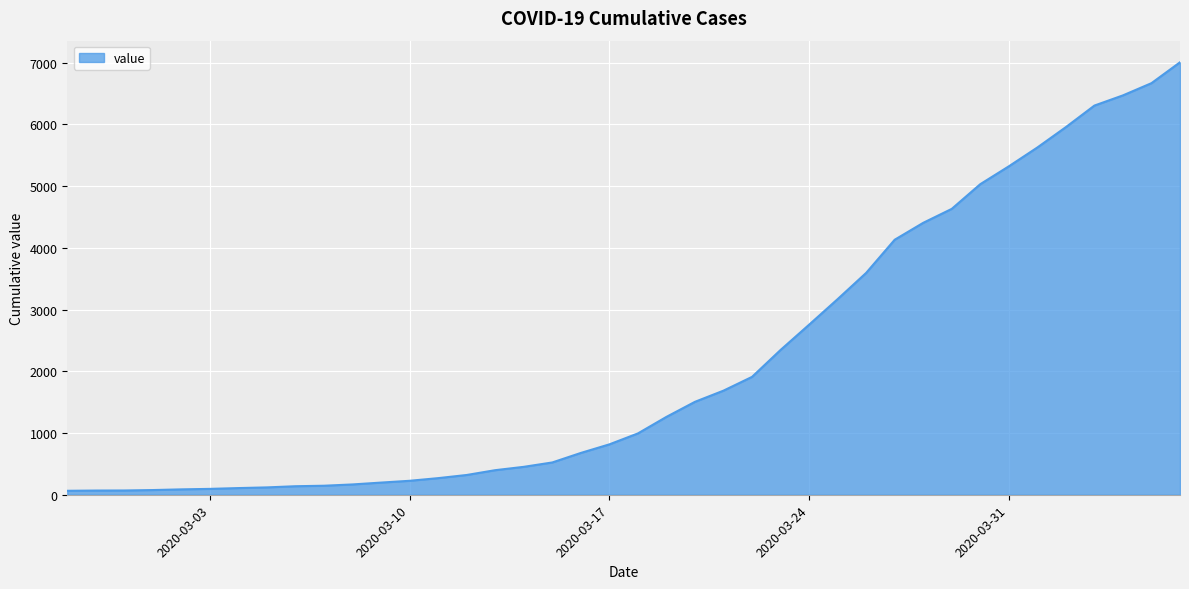

What is the maximum value shown in the chart?

7004